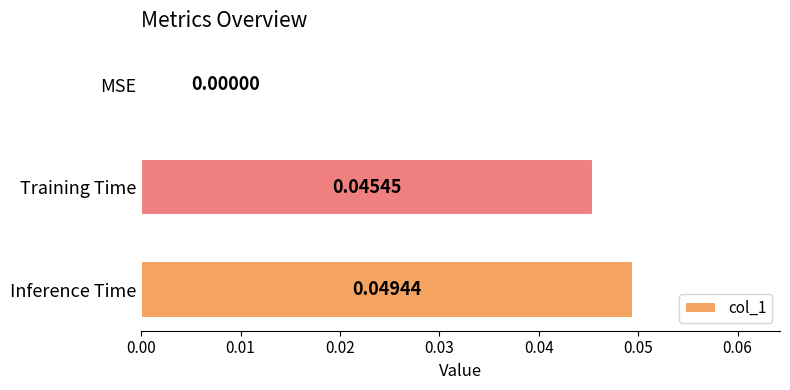

Which has a higher value, Training Time or MSE?

Training Time